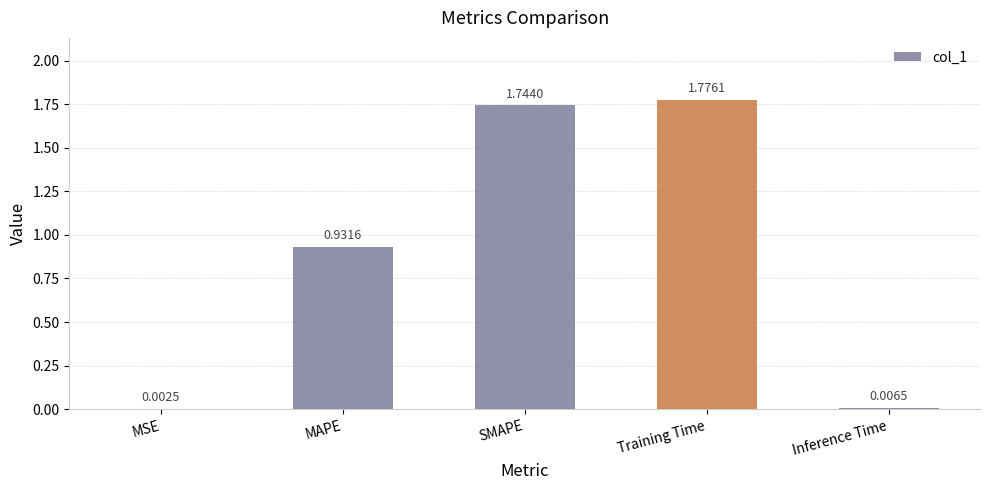

What is the sum of all values?

4.5